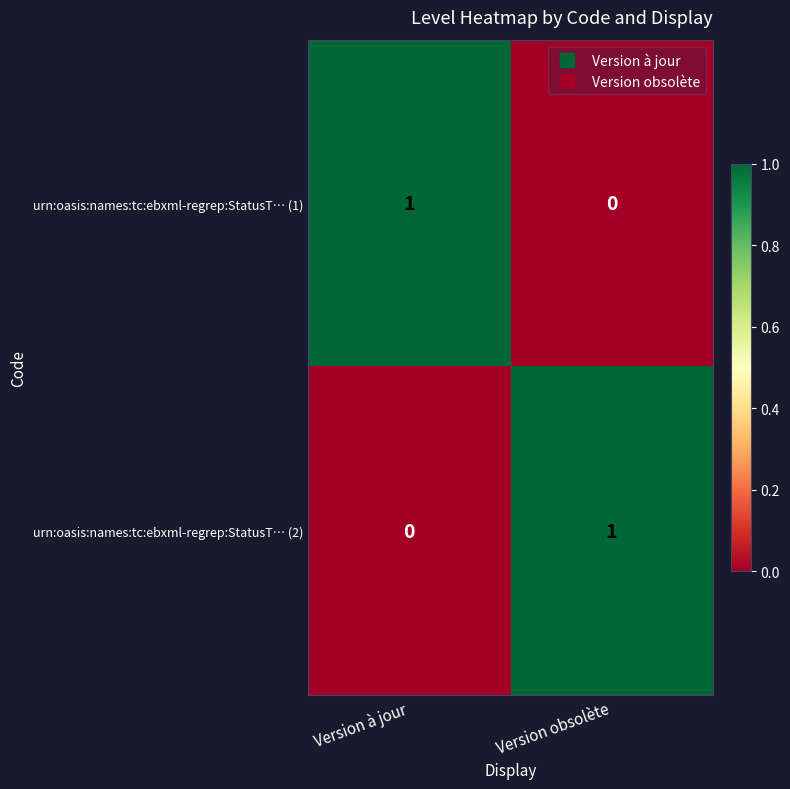

Where is urn:oasis:names:tc:ebxml-regrep:StatusT… (2) nearest to the value 0?

Version à jour